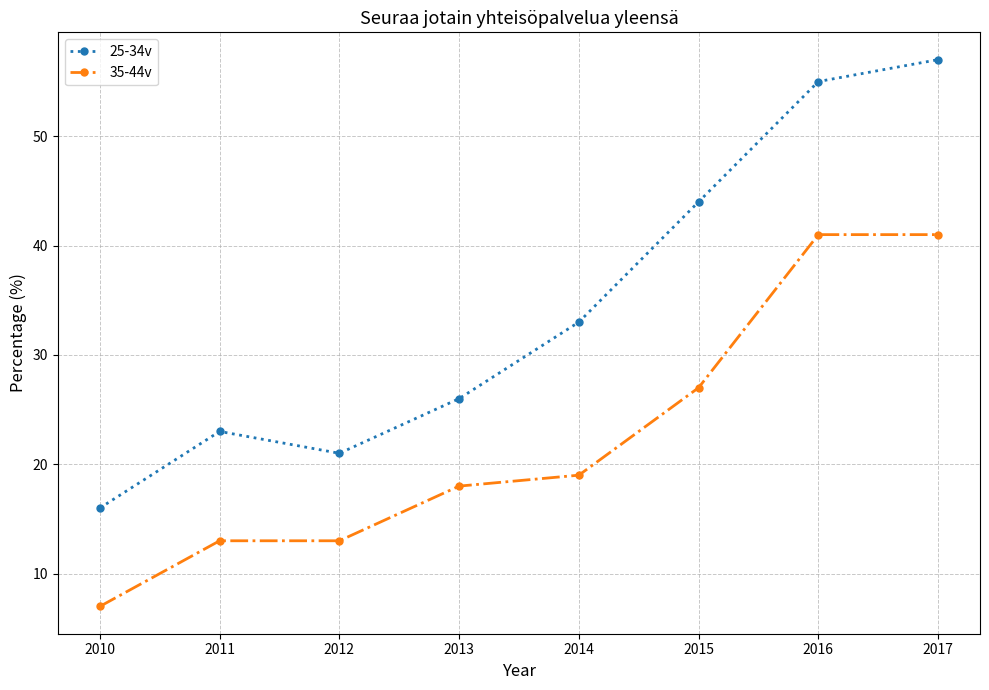

What is the average value of the 35-44v series?

22